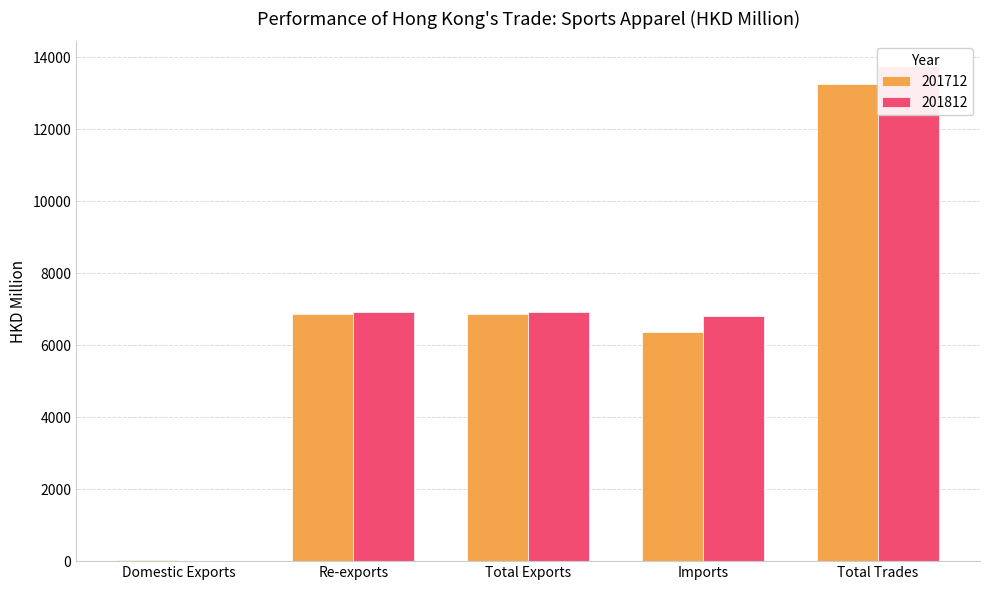

At which category is the sum across all series the highest?

Total Trades